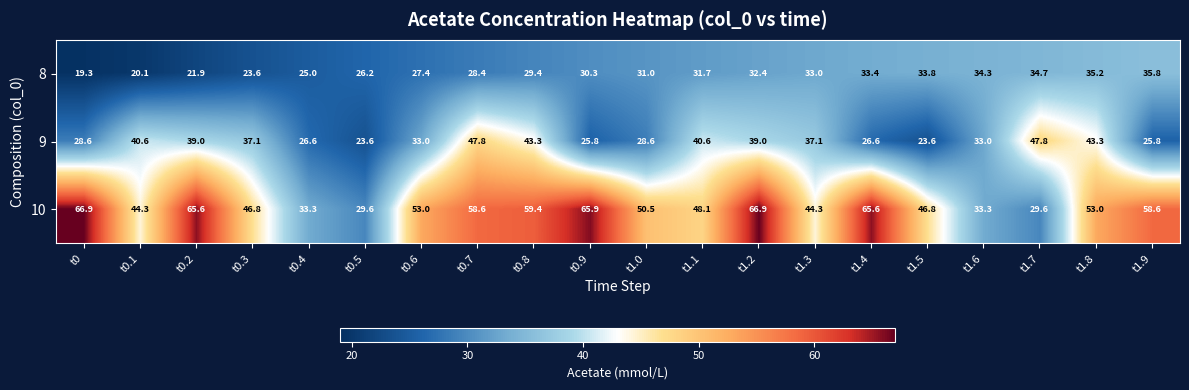

The 8 series shows 29.4 at t0.8. True or false?

True